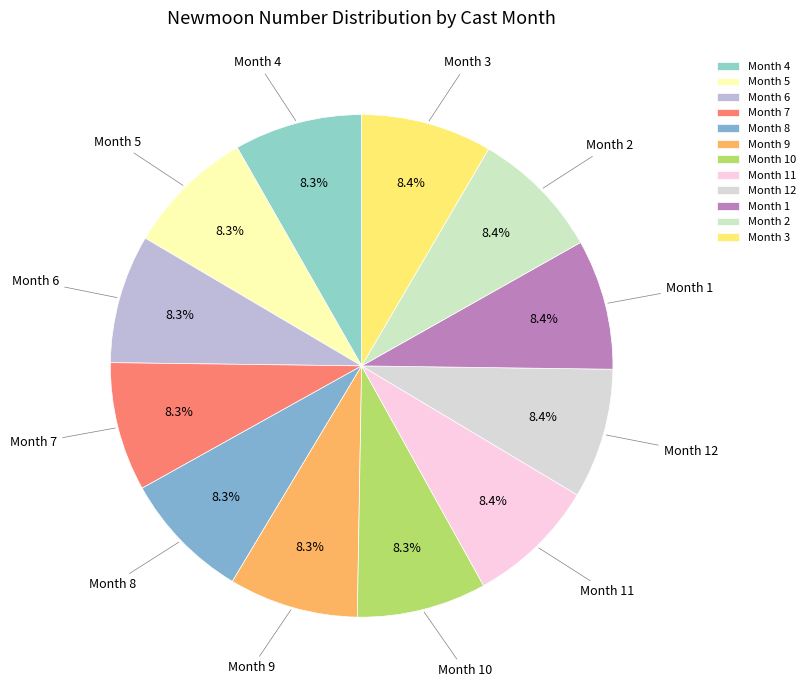

Is there a majority slice in this chart?

No